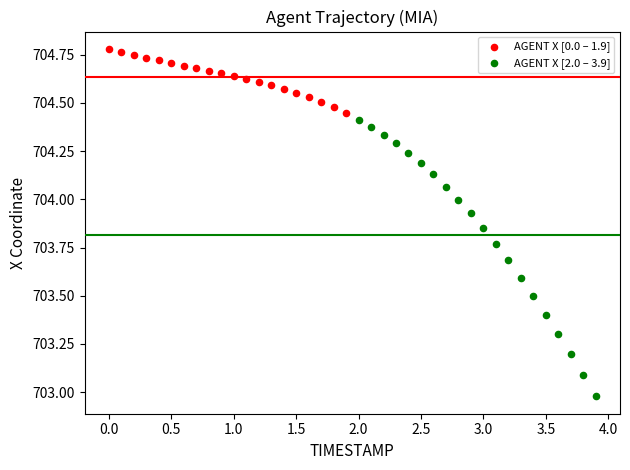

Which series reaches the maximum Y coordinate?

AGENT X [0.0 – 1.9]